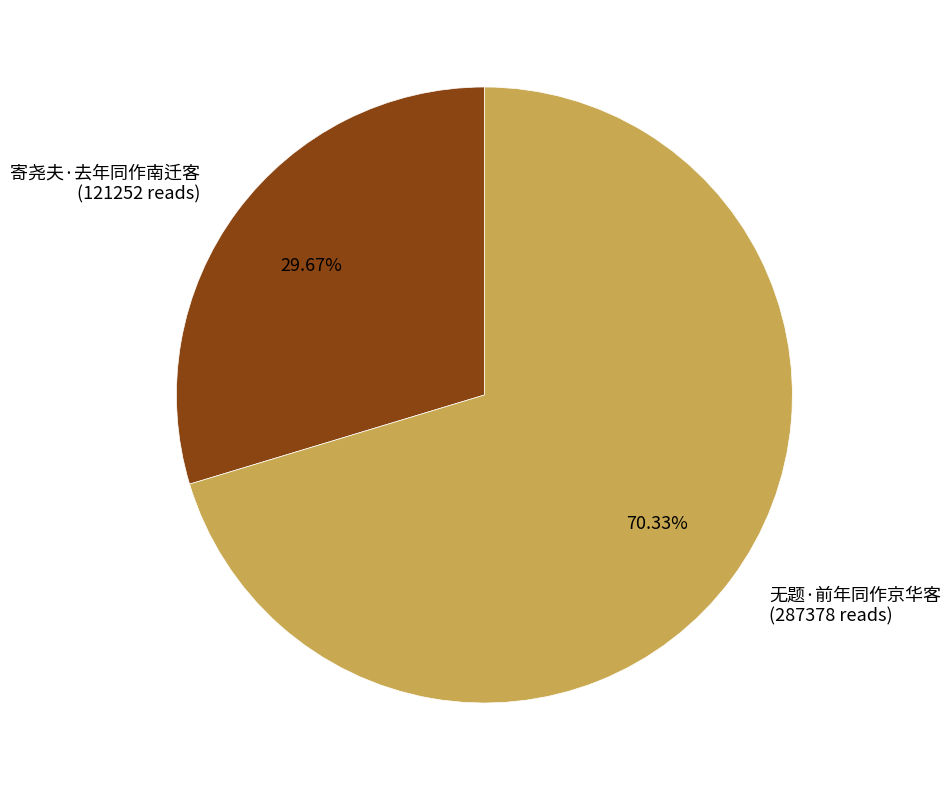

Count the number of slices in the pie.

2